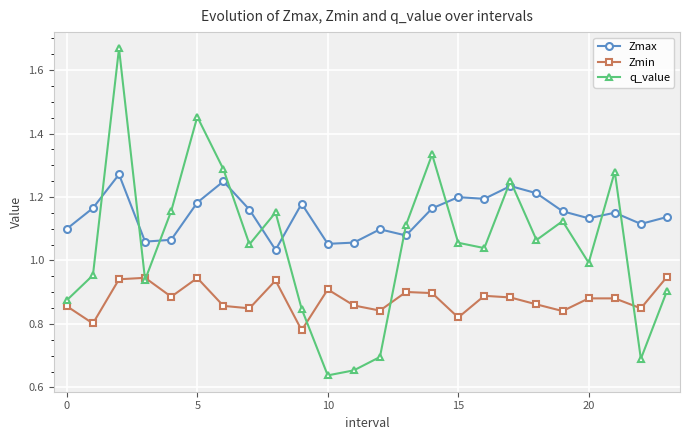

Is this an area chart (filled region under the line)?

No